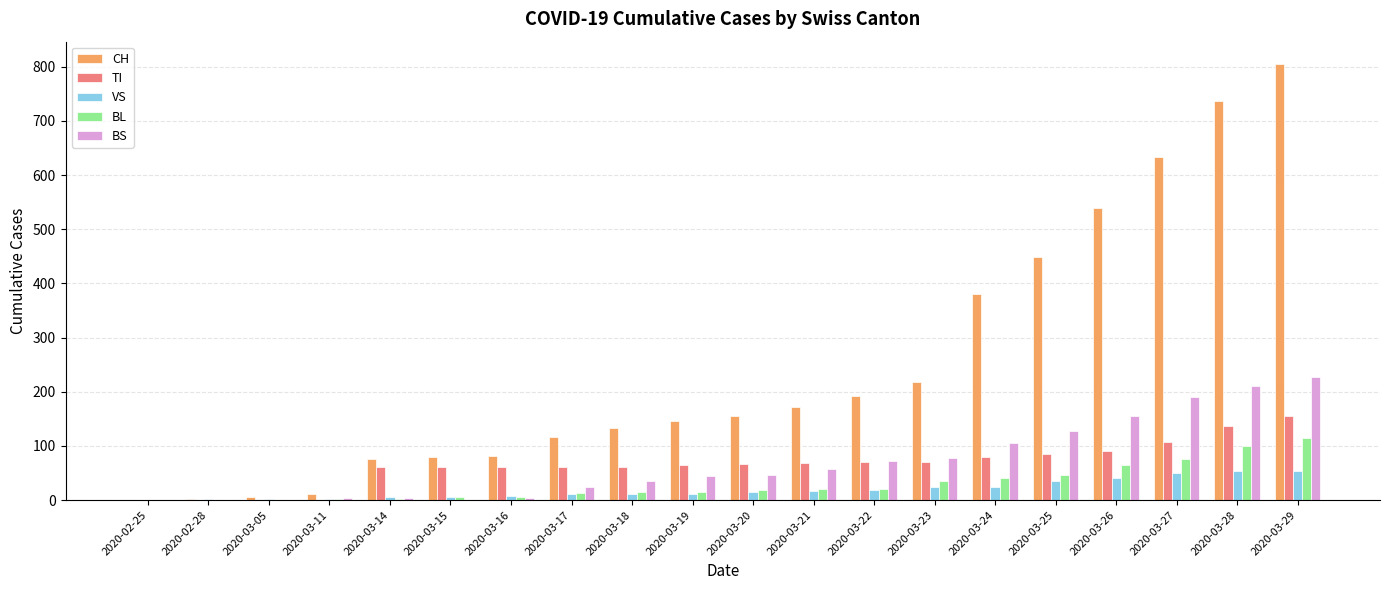

At which category is the sum across all series the highest?

2020-03-29